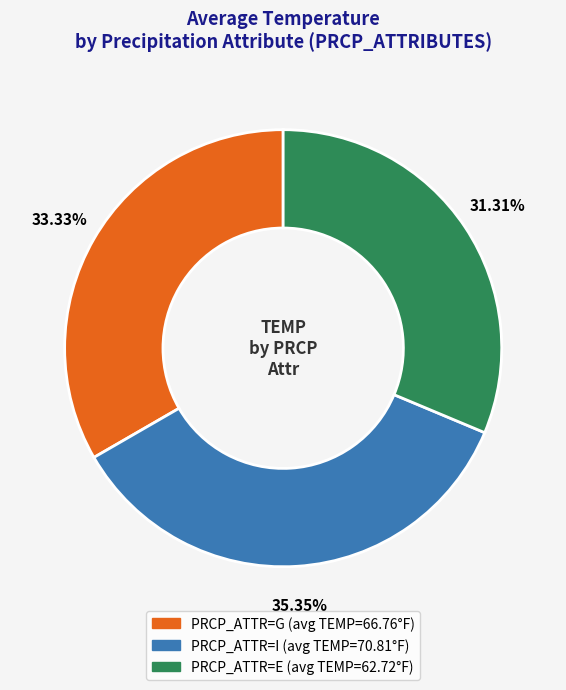

Count the number of slices in the pie.

3